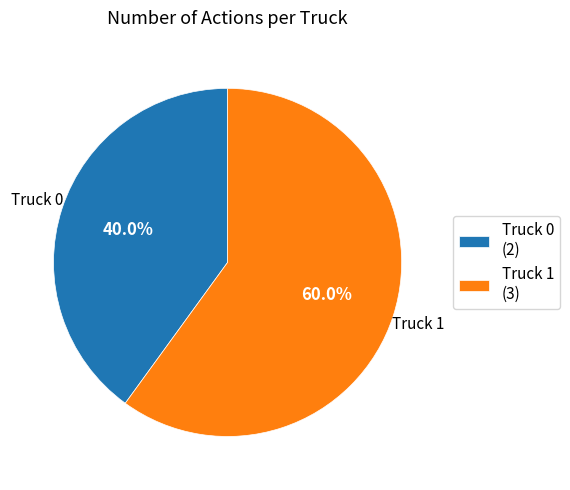

To the nearest percent, what is the average slice percentage?

50%